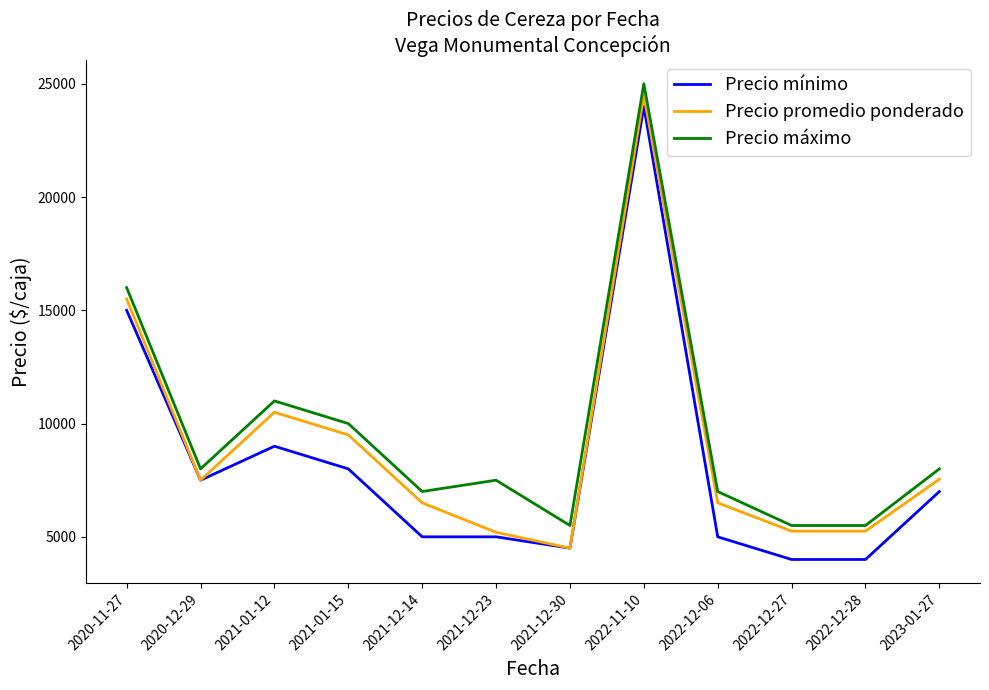

At which label does Precio promedio ponderado first exceed 7500?

2020-11-27